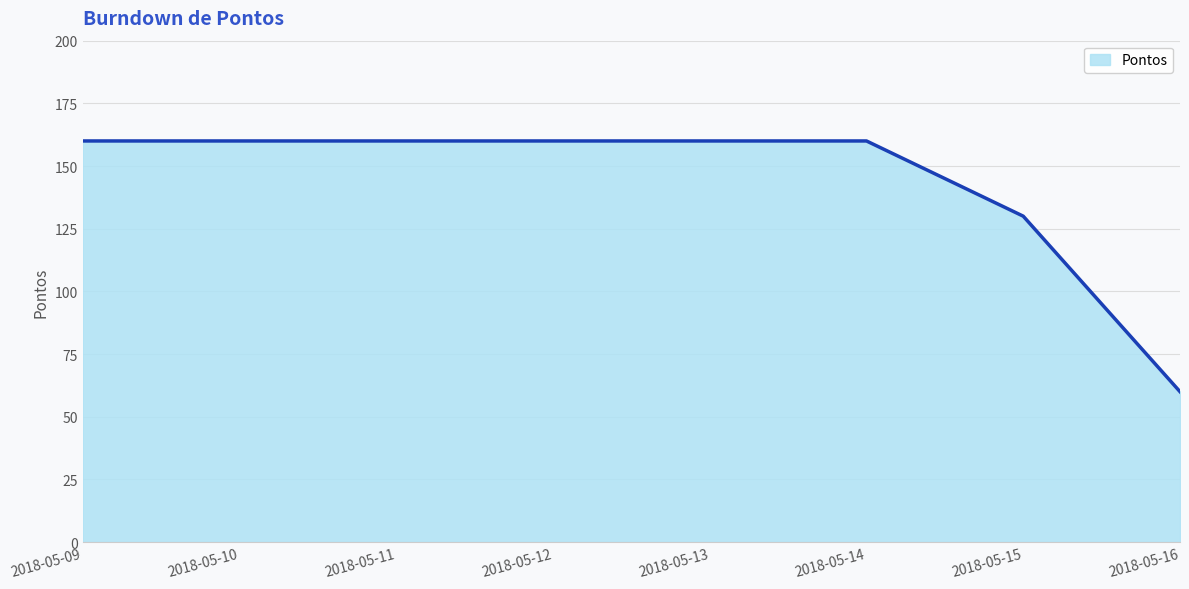

The chart shows a value of 60 at 2018-05-16. True or false?

True